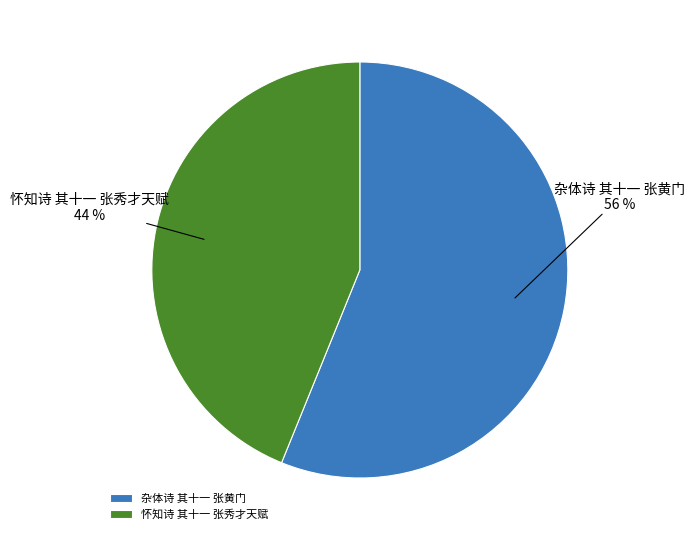

Between 怀知诗 其十一 张秀才天赋 and 杂体诗 其十一 张黄门, which is larger?

杂体诗 其十一 张黄门